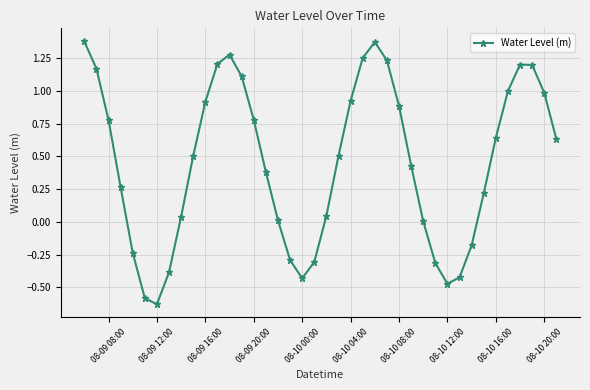

What is the sum of all values?

18.1